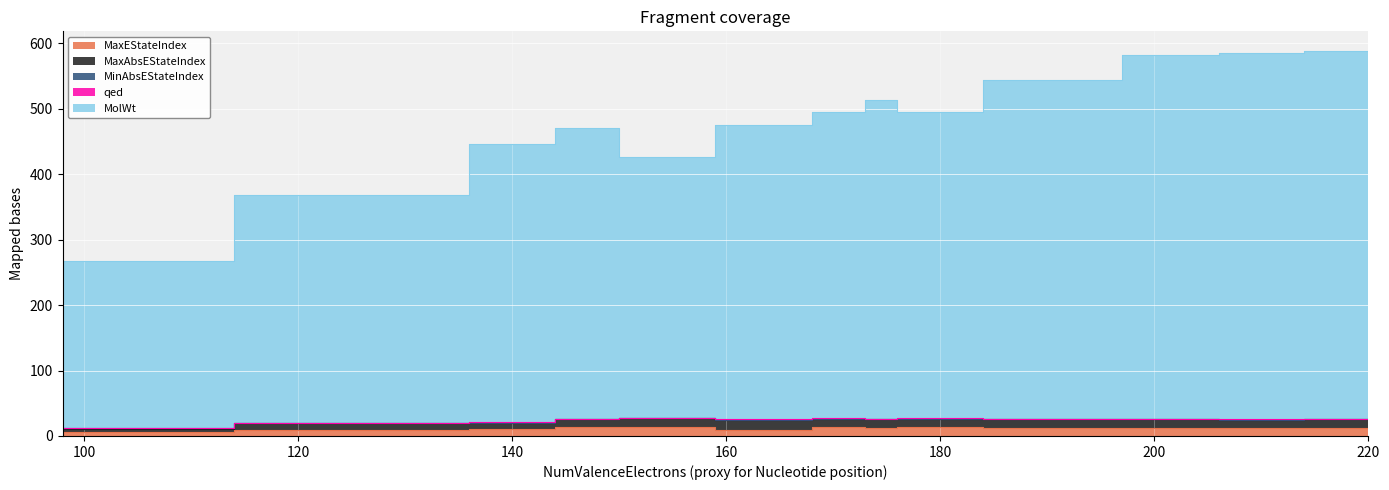

How many data points in MaxEStateIndex are above 12?

9